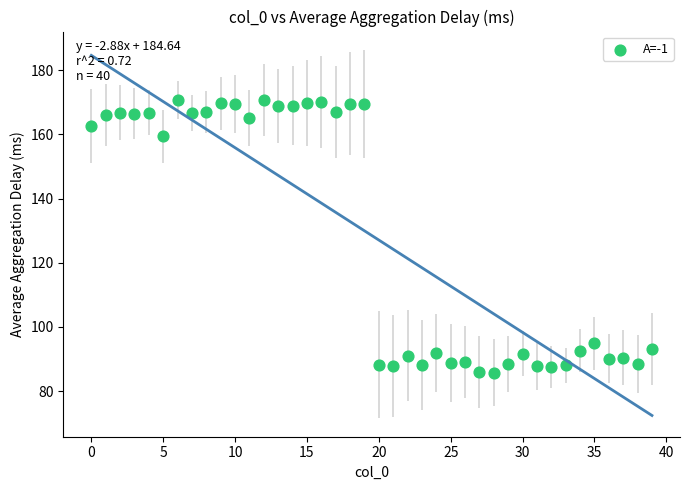

What Y value in the scatter plot is closest to 128?

159.5